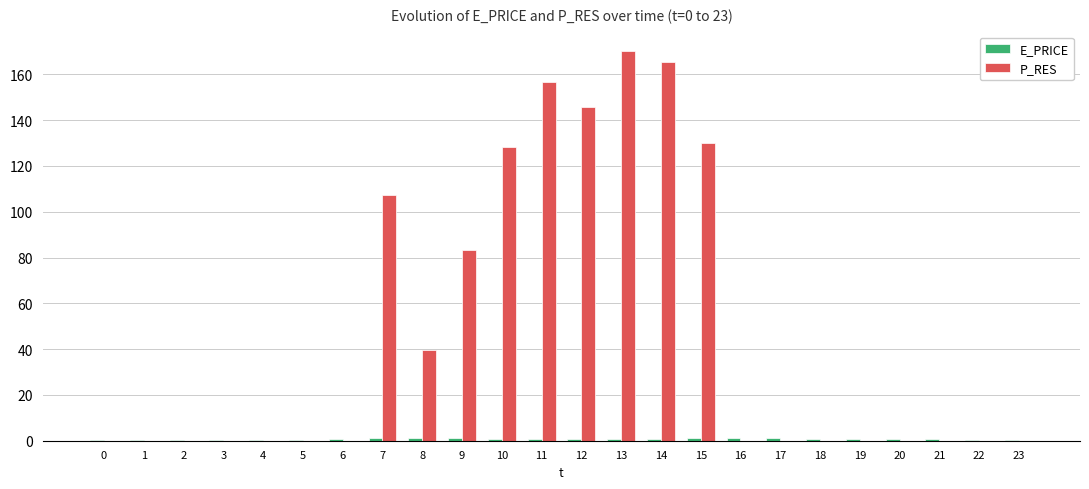

Which series has the largest total across all categories?

P_RES